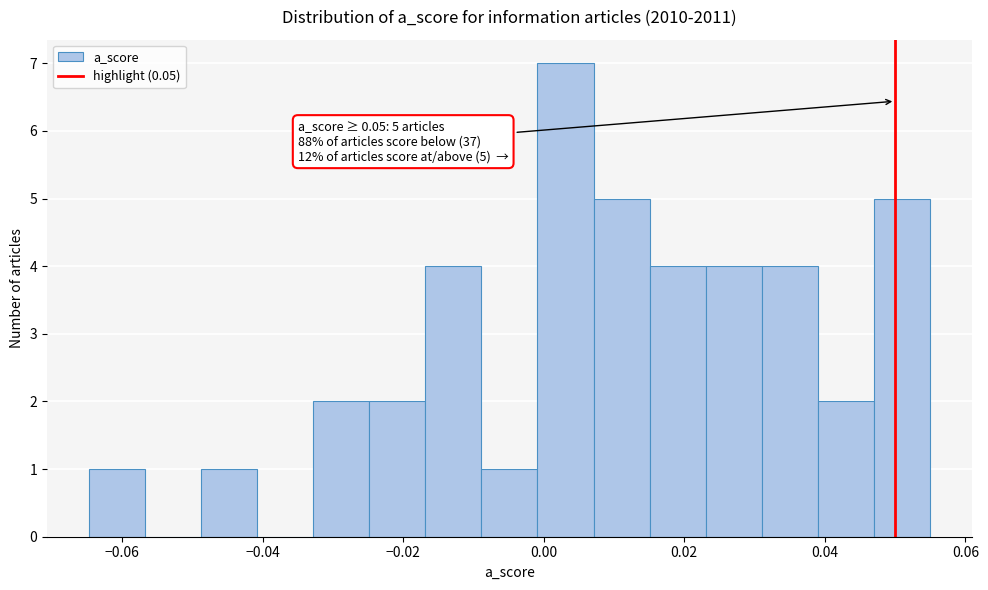

Read against the x-axis, roughly where is the centre of the tallest bar?

0.004